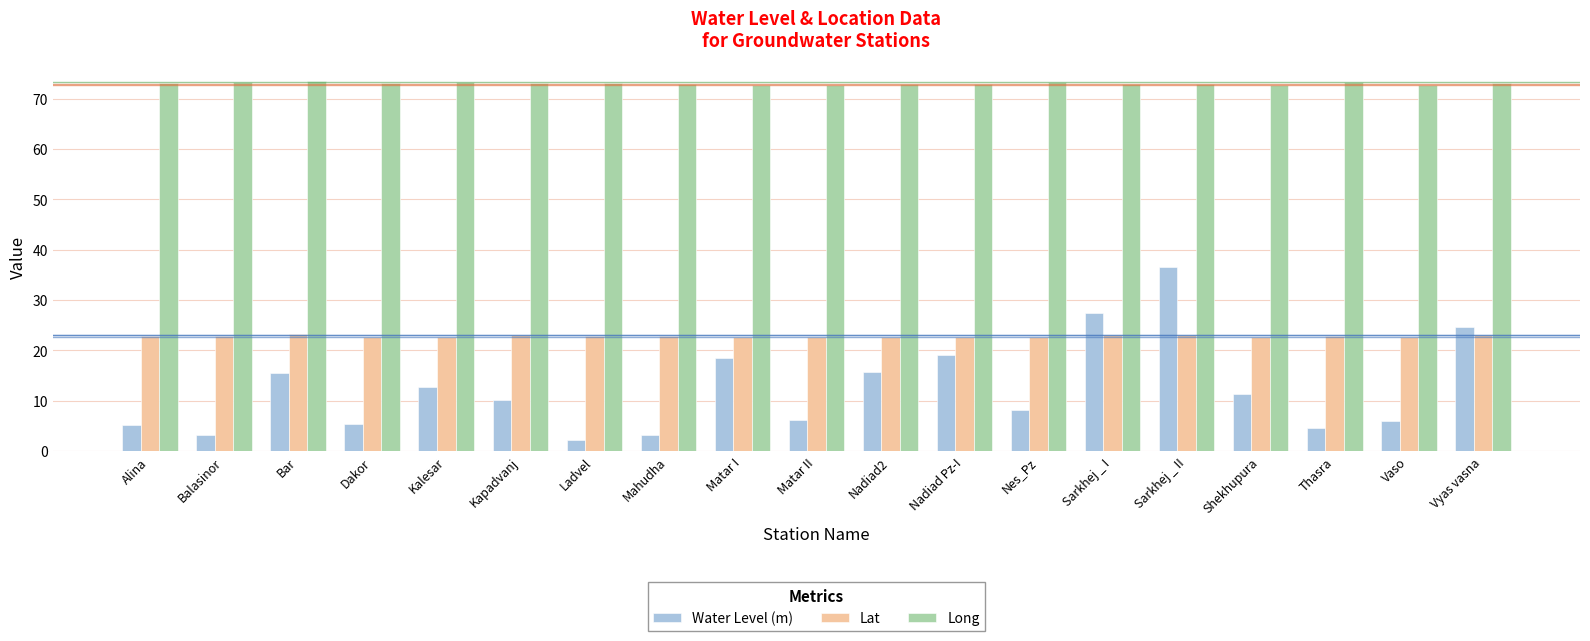

How many bars are there in each group?

3